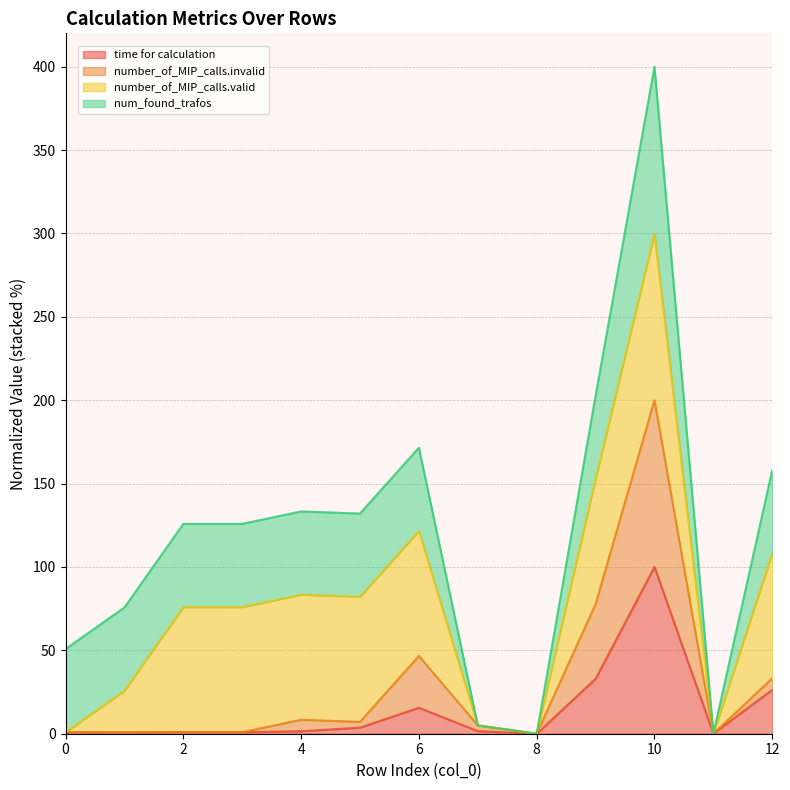

How many data points in time for calculation are less than 1?

6